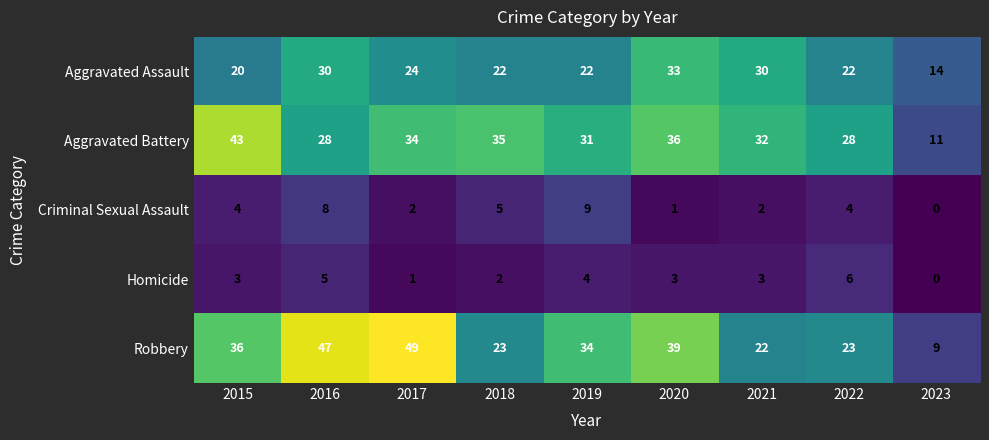

What is the sum of all Aggravated Battery values?

278